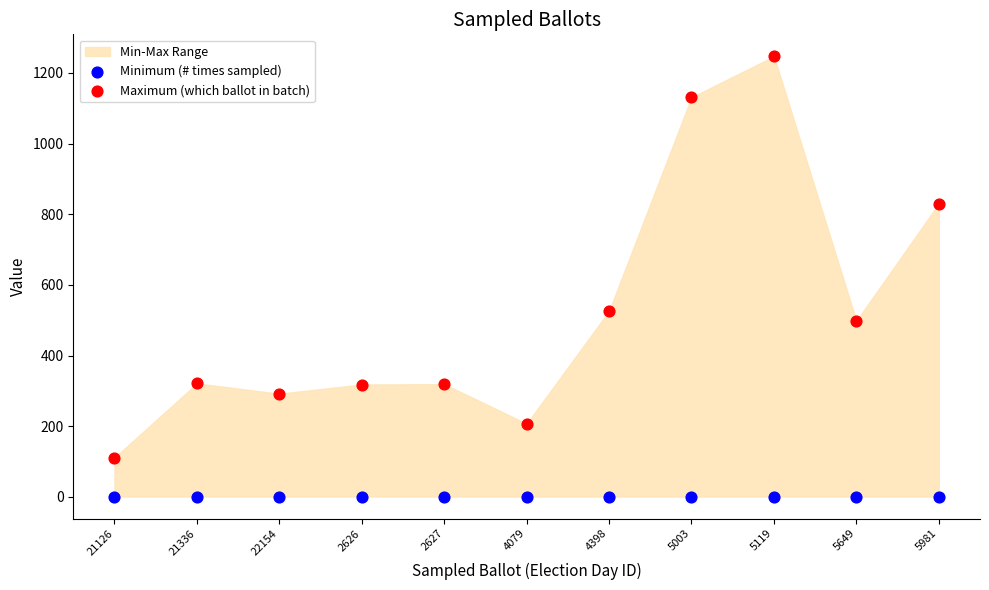

Which series reaches the minimum Y coordinate?

Minimum (# times sampled)